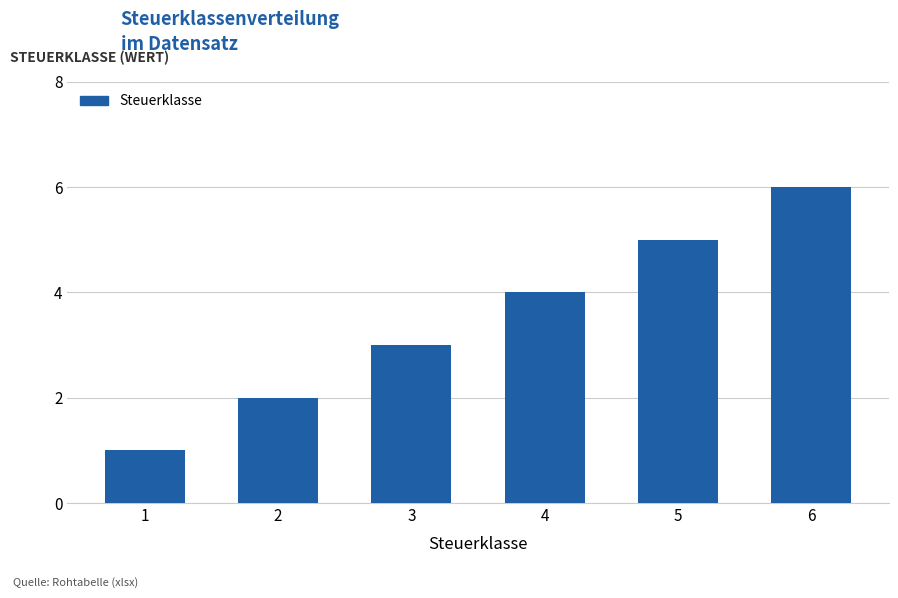

Is it true that the value at 6 is 6?

True